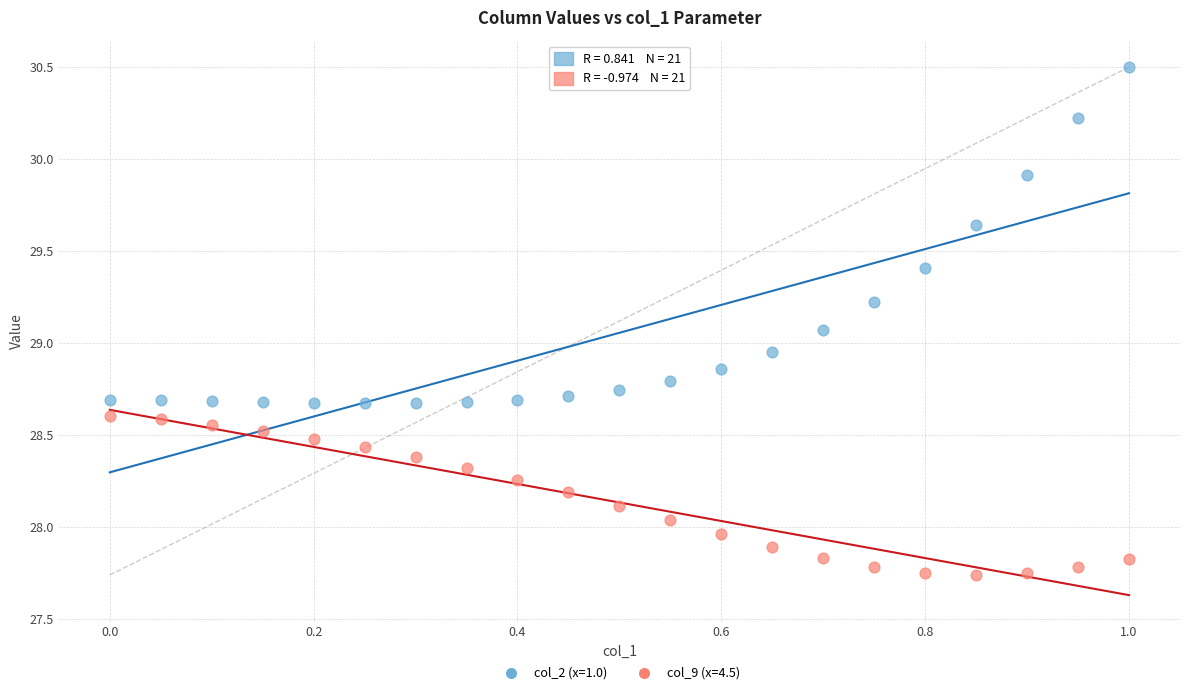

Which series contains the highest Y value?

col_2 (x=1.0)